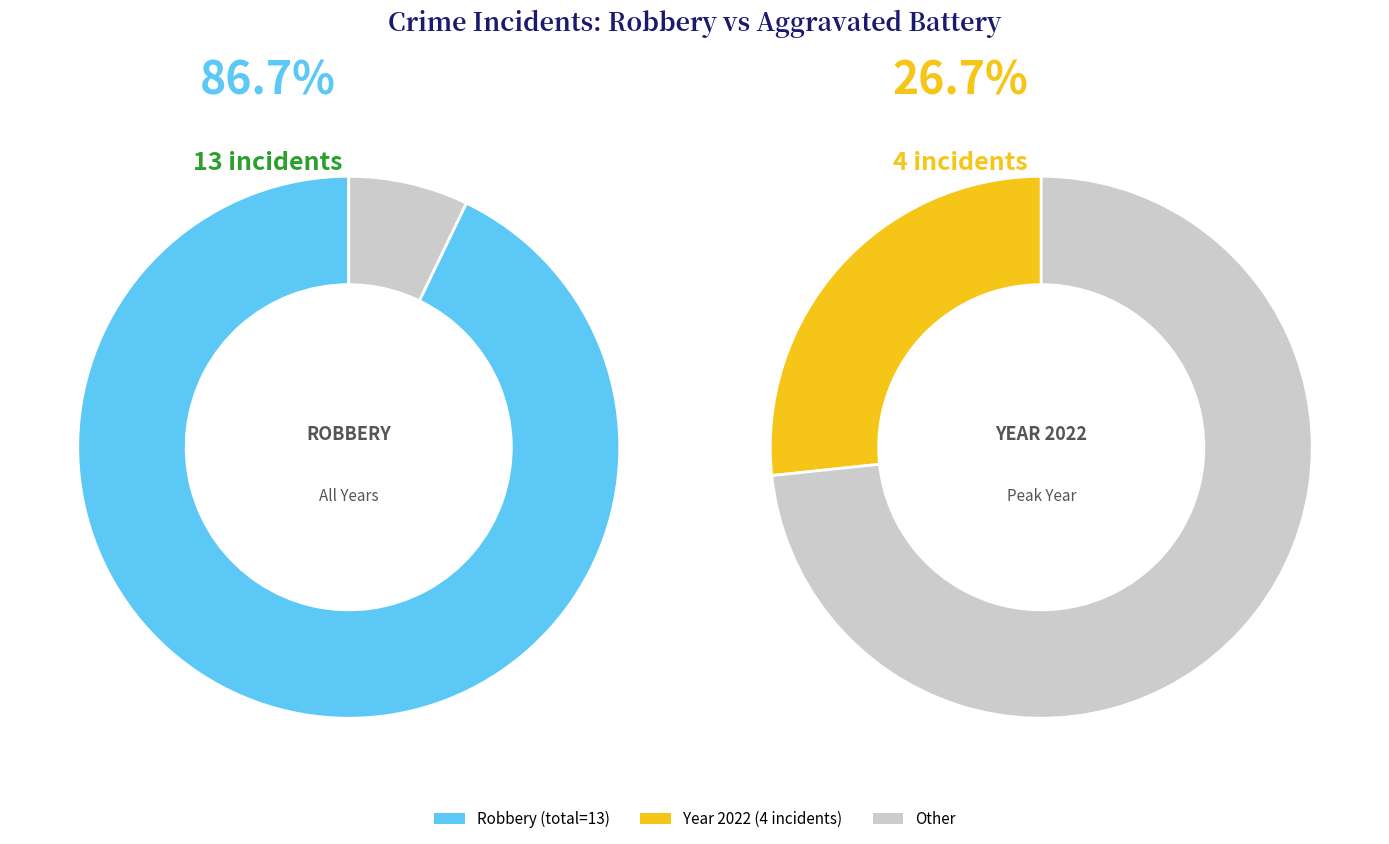

Between 2017 and 2022, which is larger?

2022